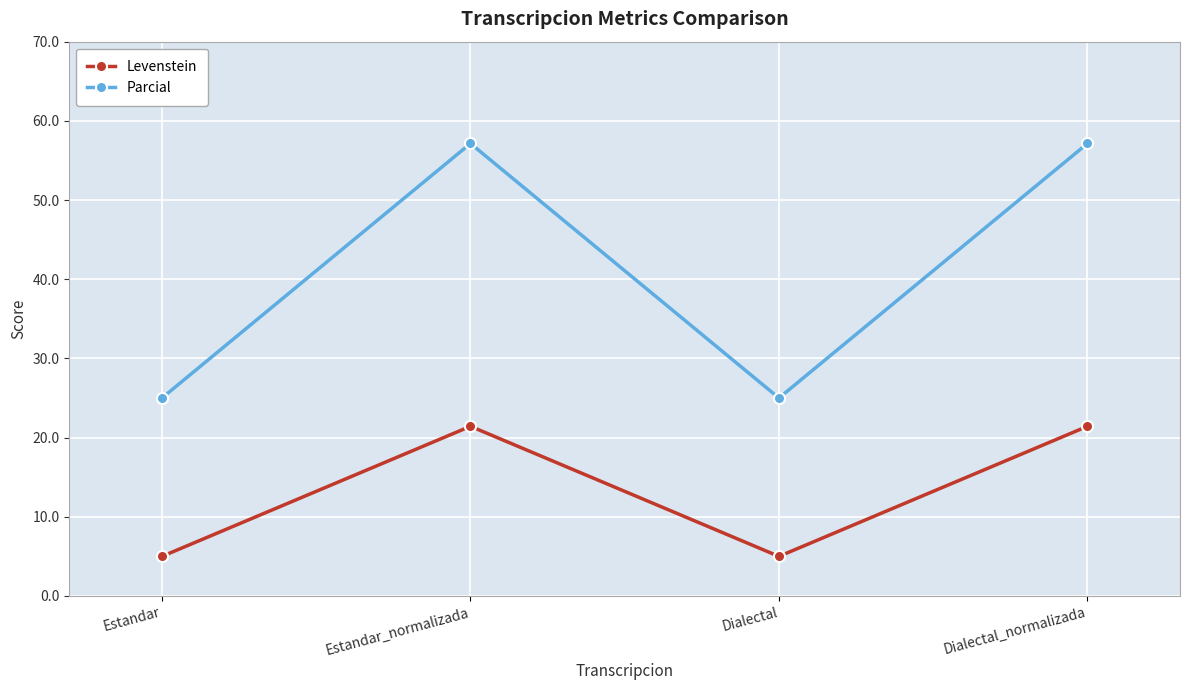

How many interior local peaks does the Parcial series have?

1